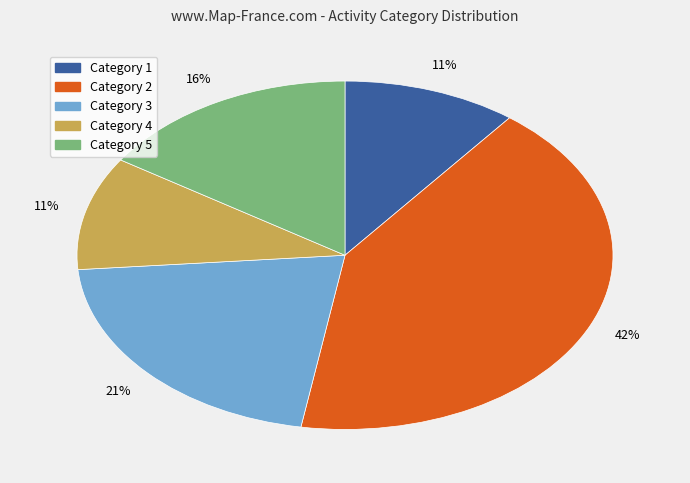

To the nearest percent, what is the difference between the Category 2 and Category 3 slice percentages?

21%